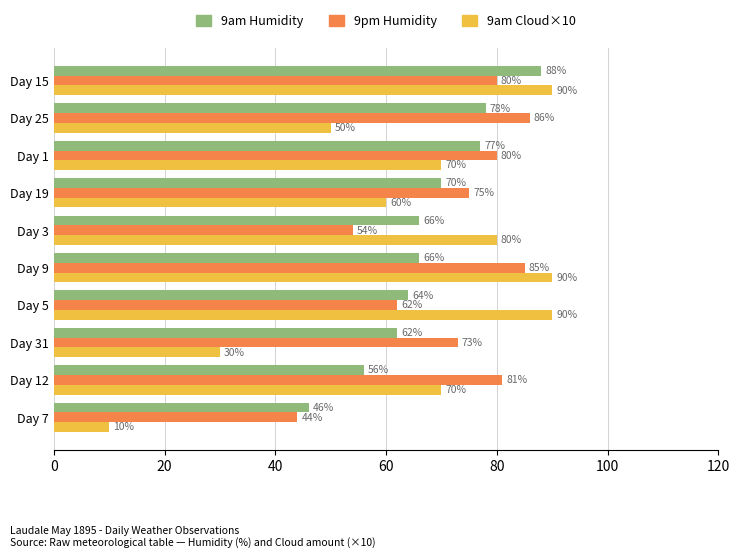

Rank the series at Day 15 from highest to lowest value.

9am Cloud×10, 9am Humidity, 9pm Humidity